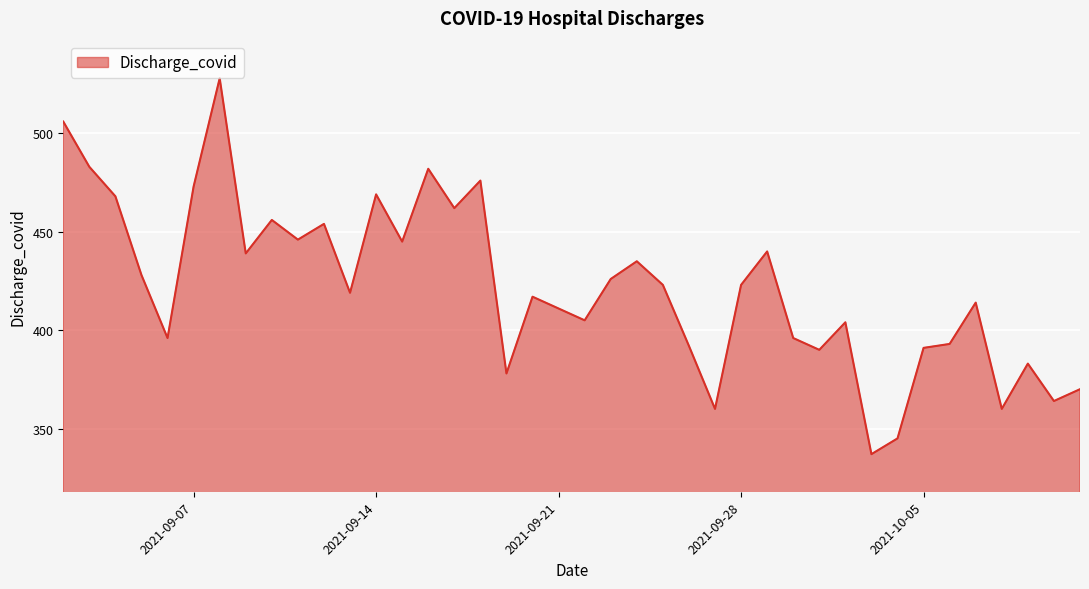

What is the maximum value shown in the chart?

528